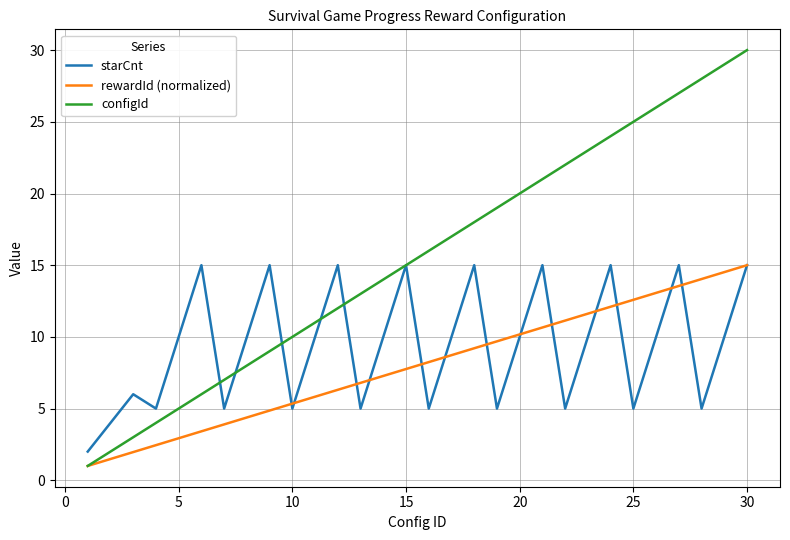

What is the minimum value shown in the chart?

1.0